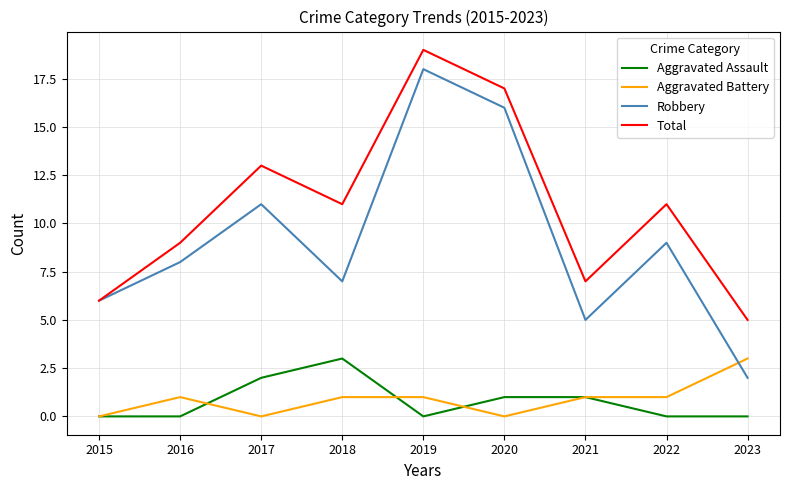

How many interior local valleys does the Robbery series have?

2